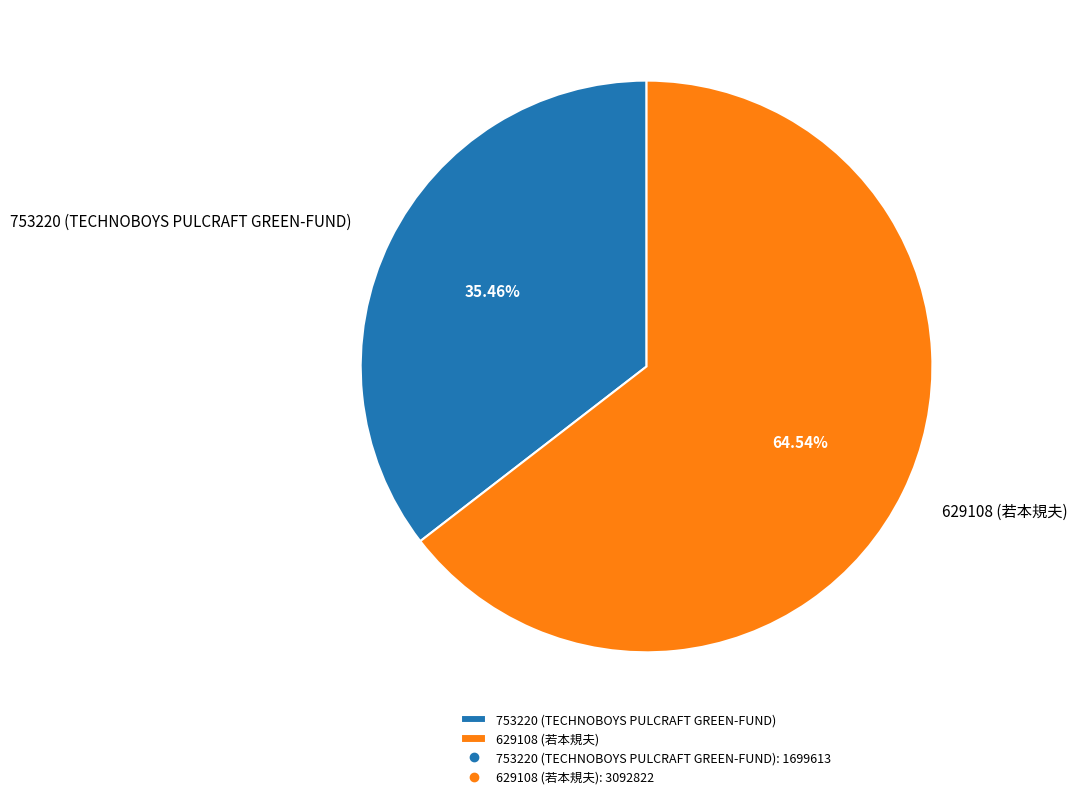

Count the number of slices in the pie.

2